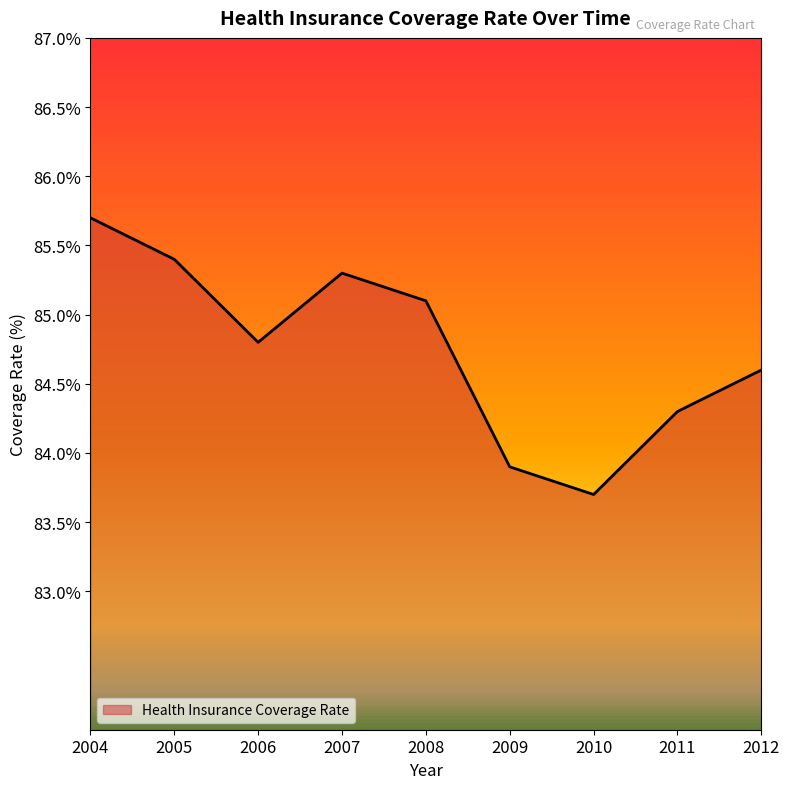

What is the average value?

84.8